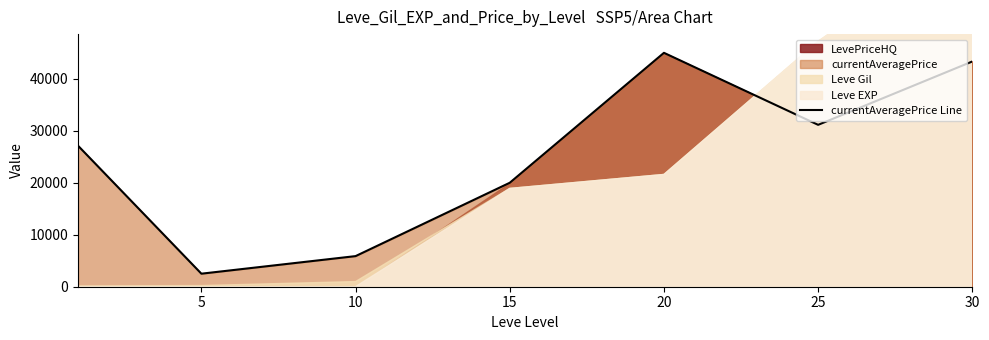

At which label does the data first exceed 27128?

20